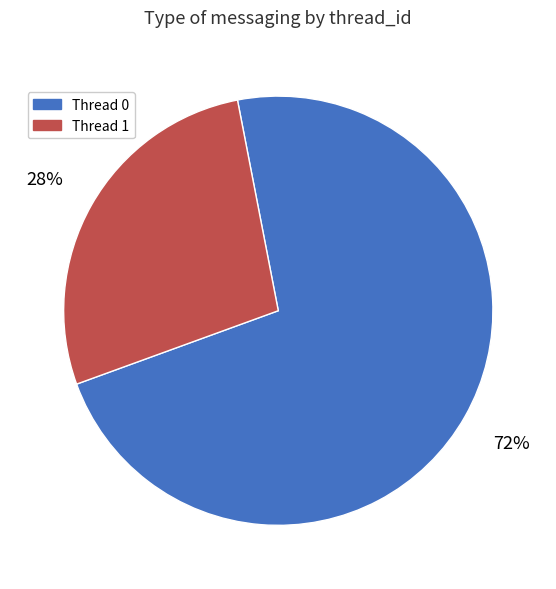

To the nearest percent, what is the combined percentage of Thread 0 and Thread 1?

100%